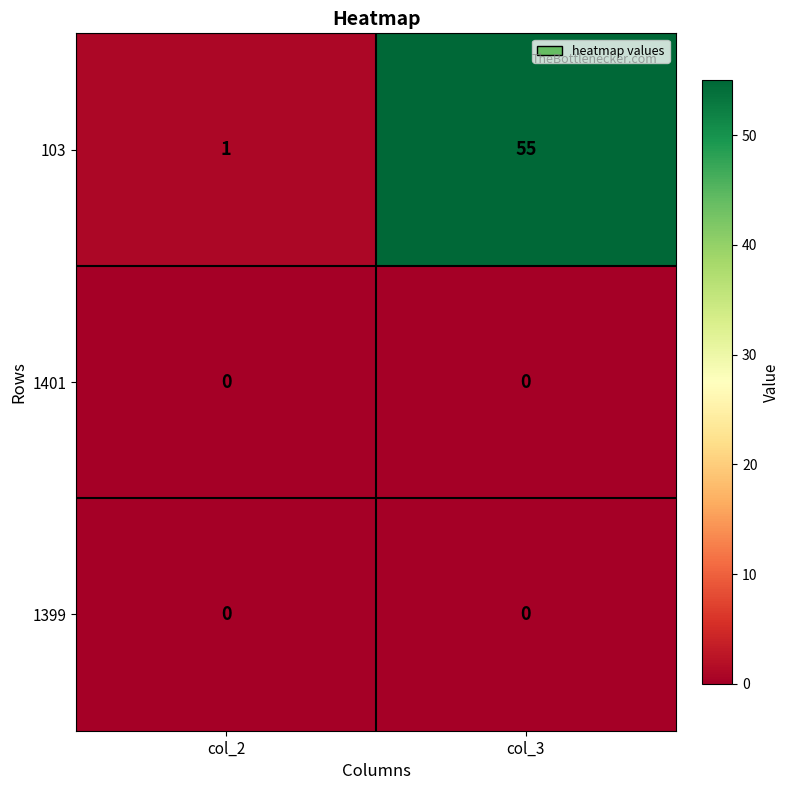

Reading left to right, extract all data points from this chart.

103: 1	55
1401: 0	0
1399: 0	0